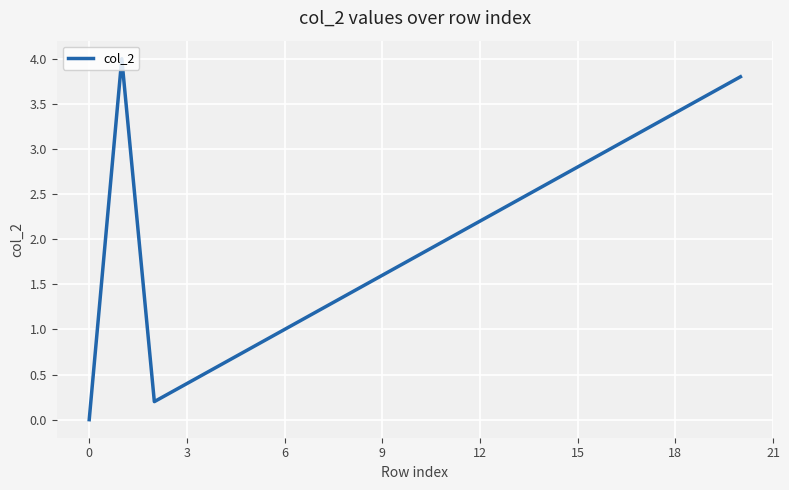

What is the maximum value shown in the chart?

4.0